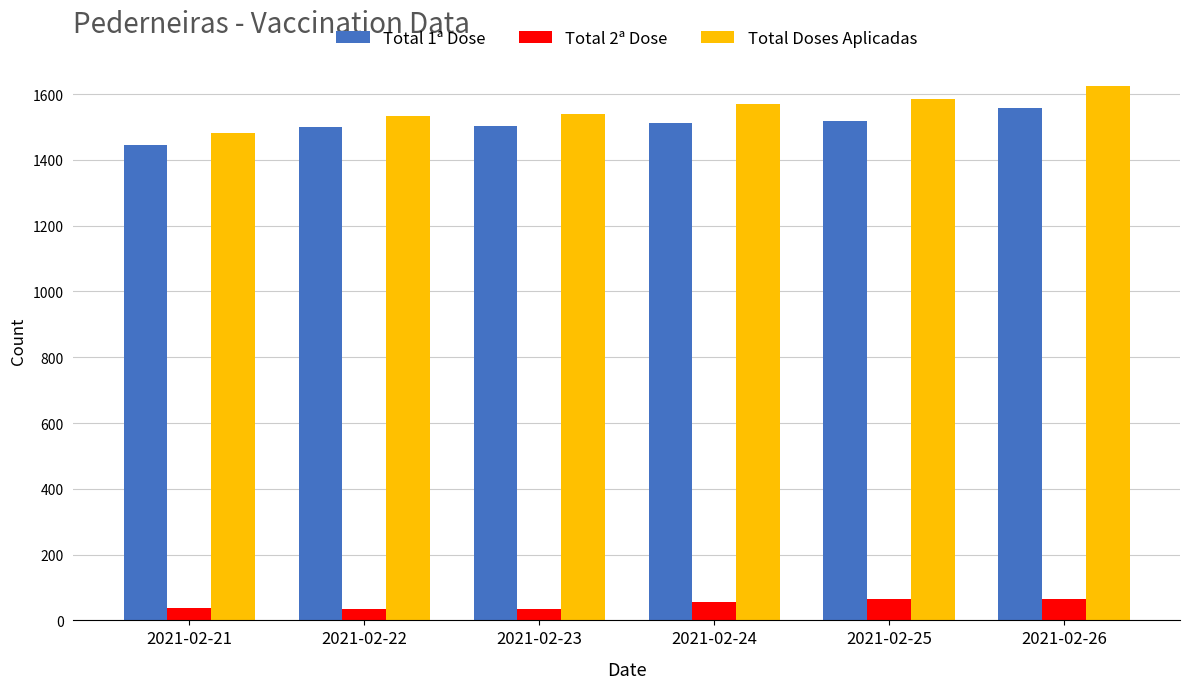

Which category has the highest value across all series?

2021-02-26